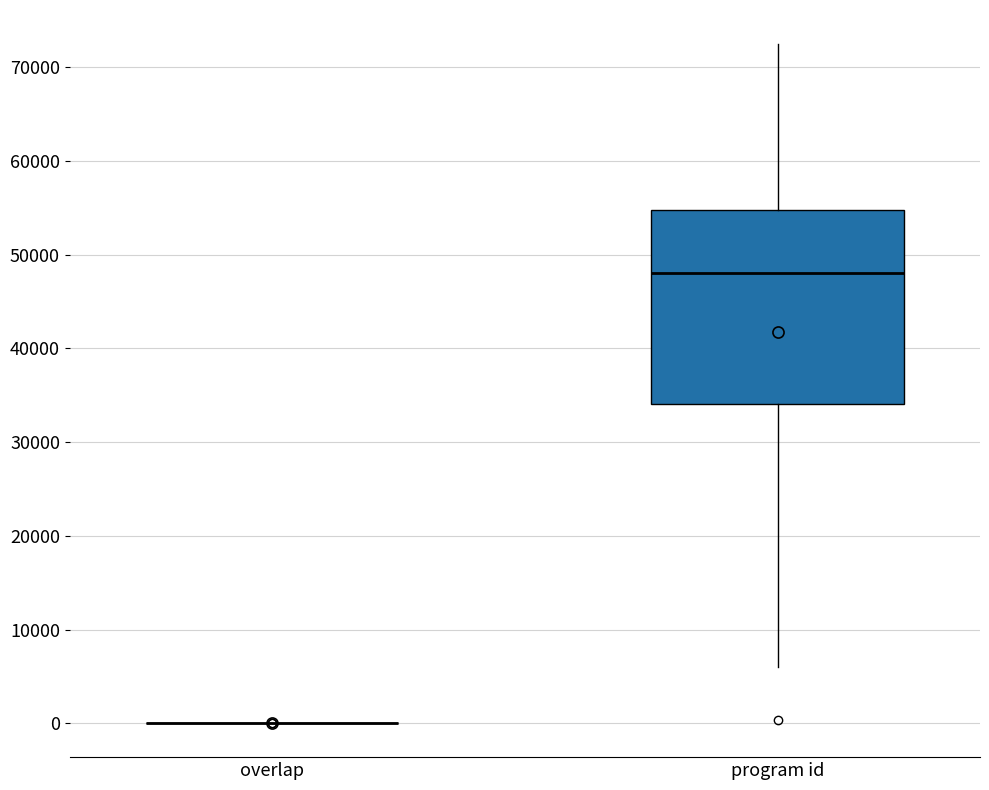

Reading left to right, read every box against the y-axis: the position of its median line, the range the box covers, and the ends of its whiskers. The values are not printed on the chart, so give them approximately, as read against the axis.

overlap: box collapsed to a line at 0, whiskers 0 to 0
program id: median 48000, box 34000 to 55000, whiskers 6000 to 72000